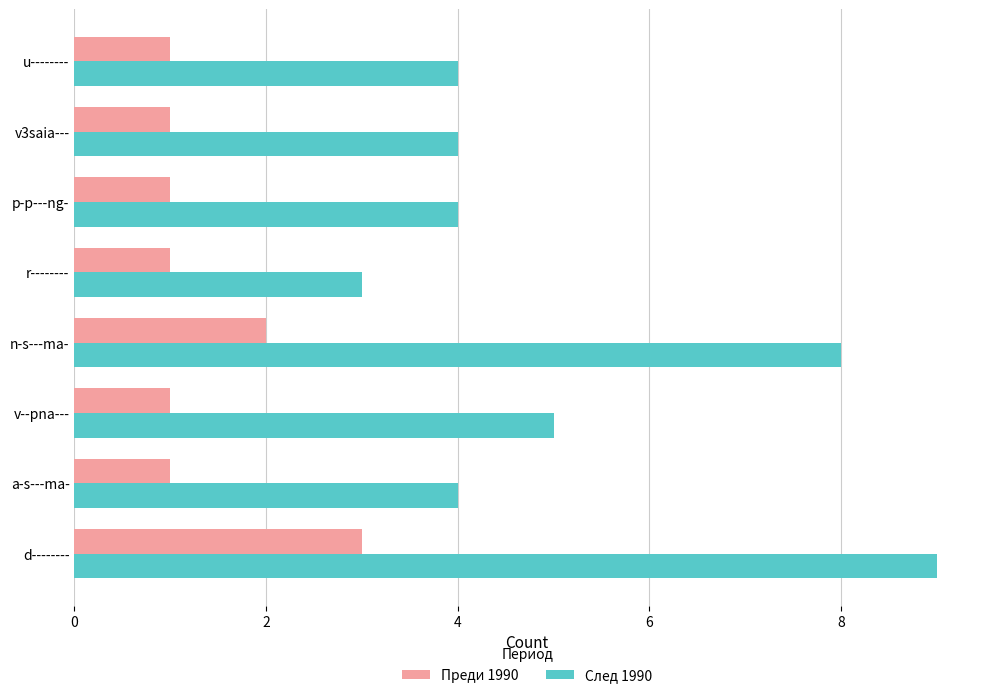

Which series has the largest range (max minus min)?

След 1990